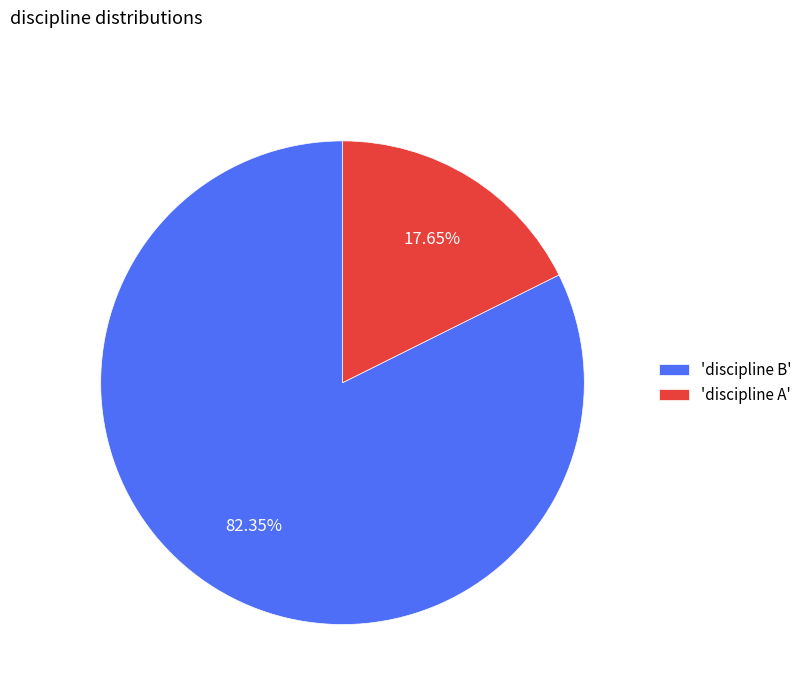

Which slice is the largest?

'discipline B'